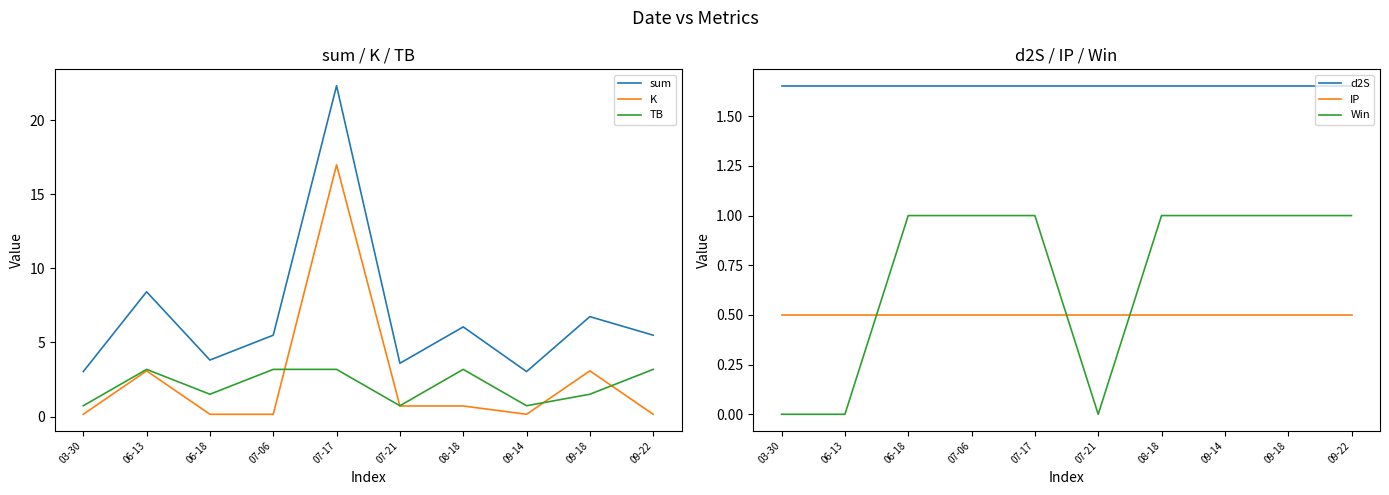

True or false: IP has a value of 0.1 at 07-17.

False